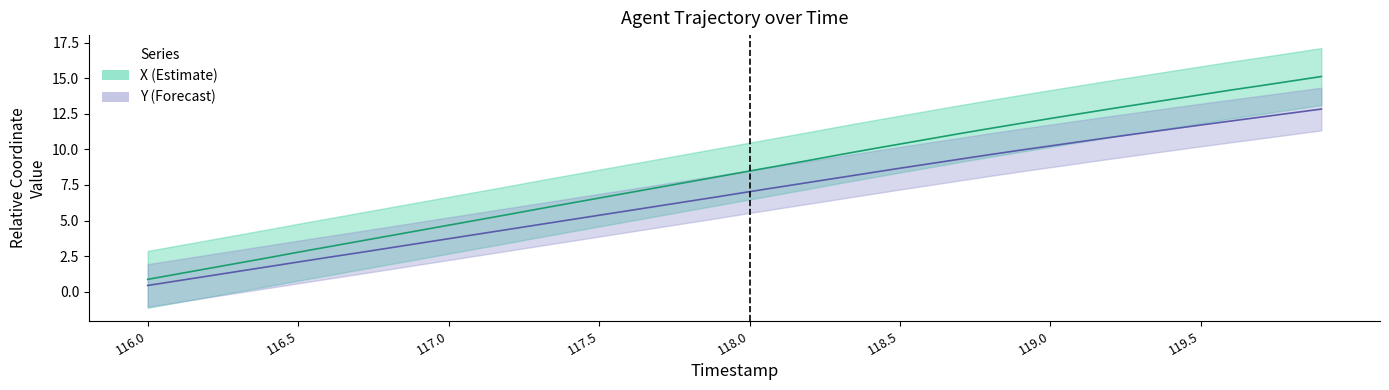

What is the highest value of the Y (center) series?

12.8